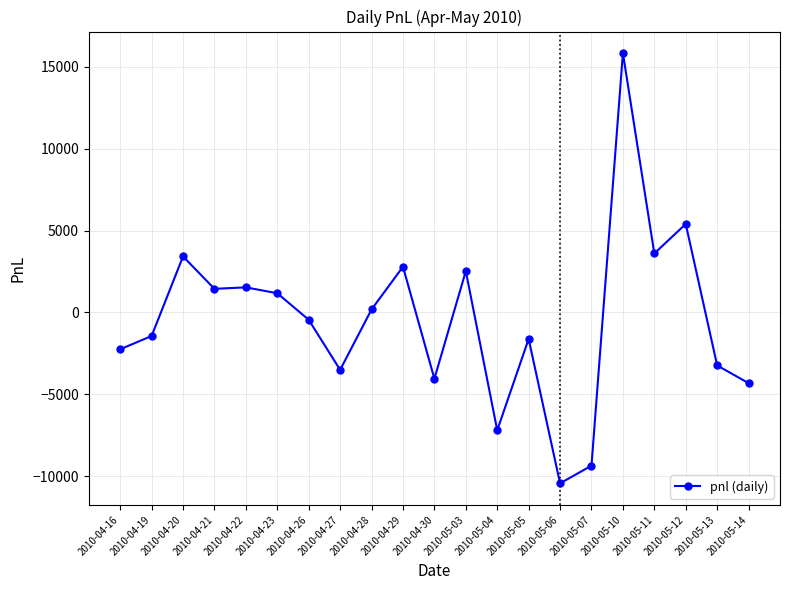

What is the sum of all values?

-9990